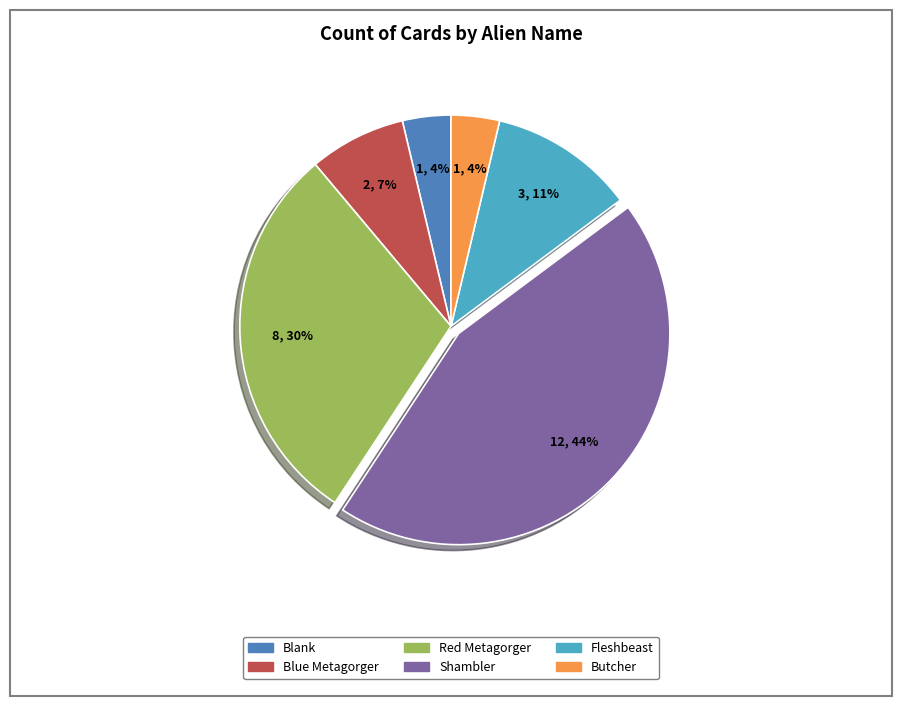

How many slices are in this pie chart?

6